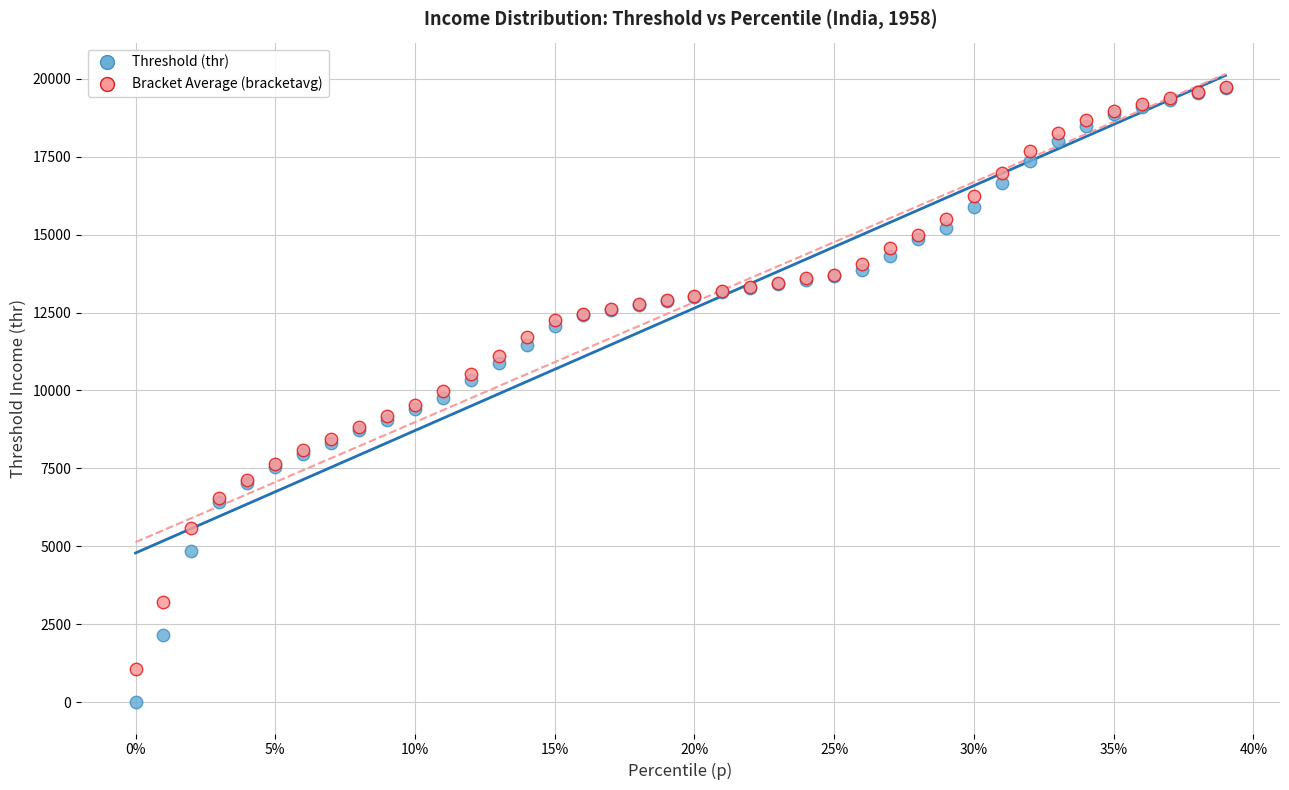

Which series has the largest Y range (max minus min)?

Threshold (thr)